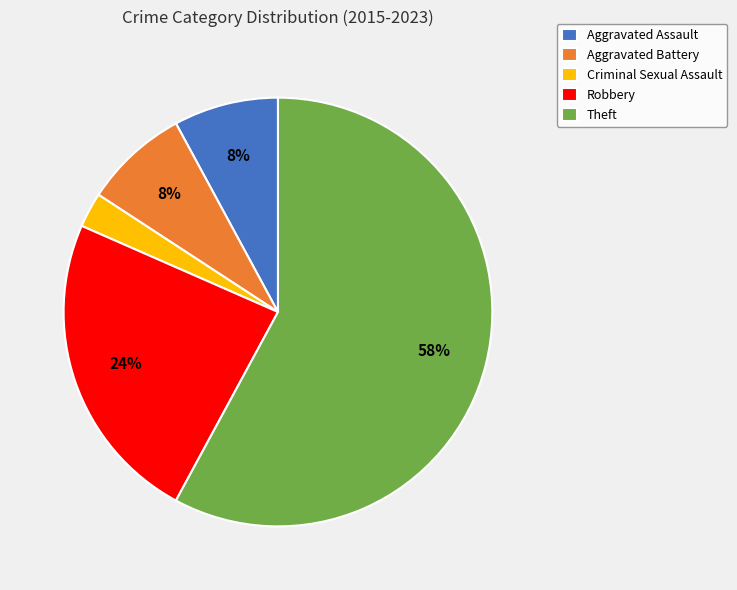

The Aggravated Assault slice represents 18% of the pie. True or false?

False